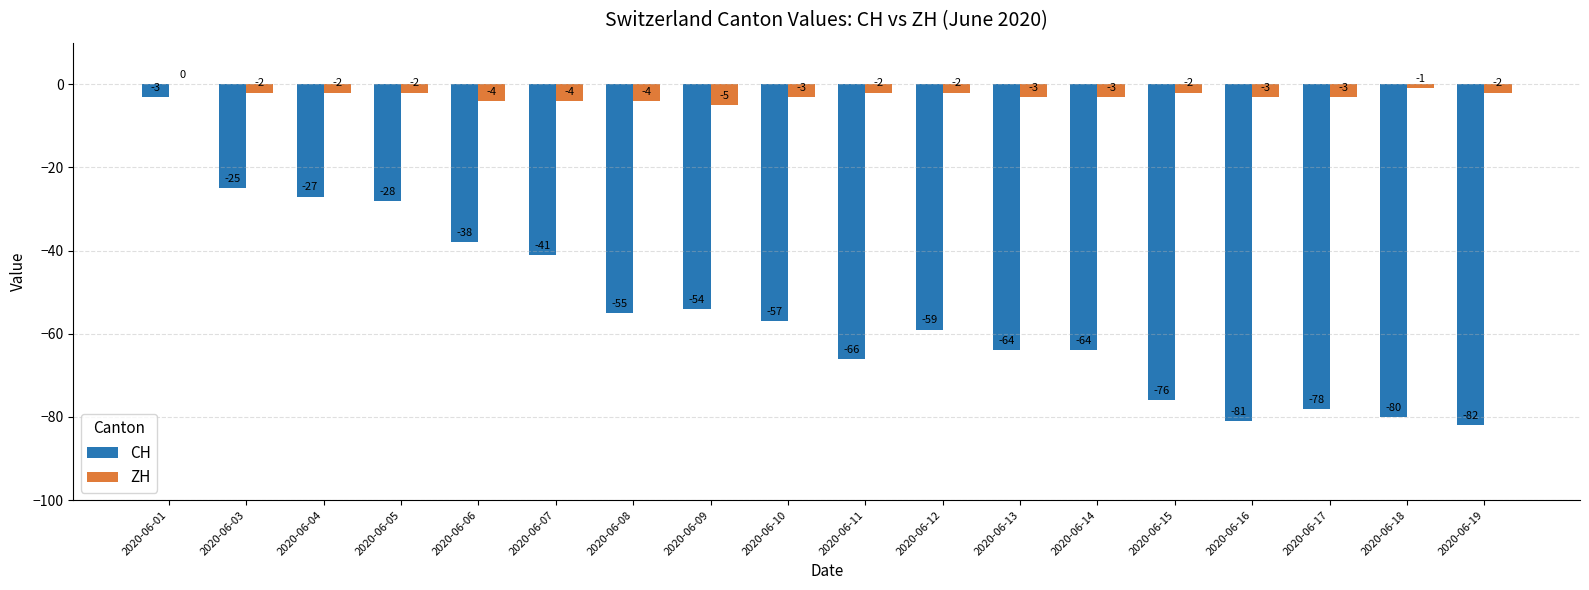

True or false: ZH has a value of -5 at 2020-06-09.

True